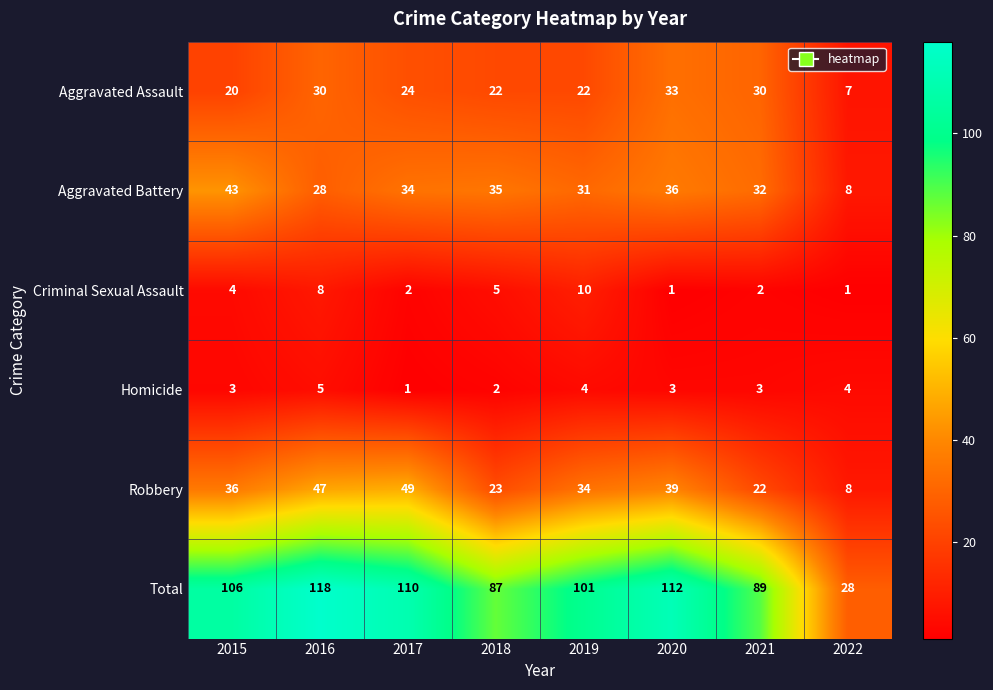

How many distinct data groups are displayed?

6